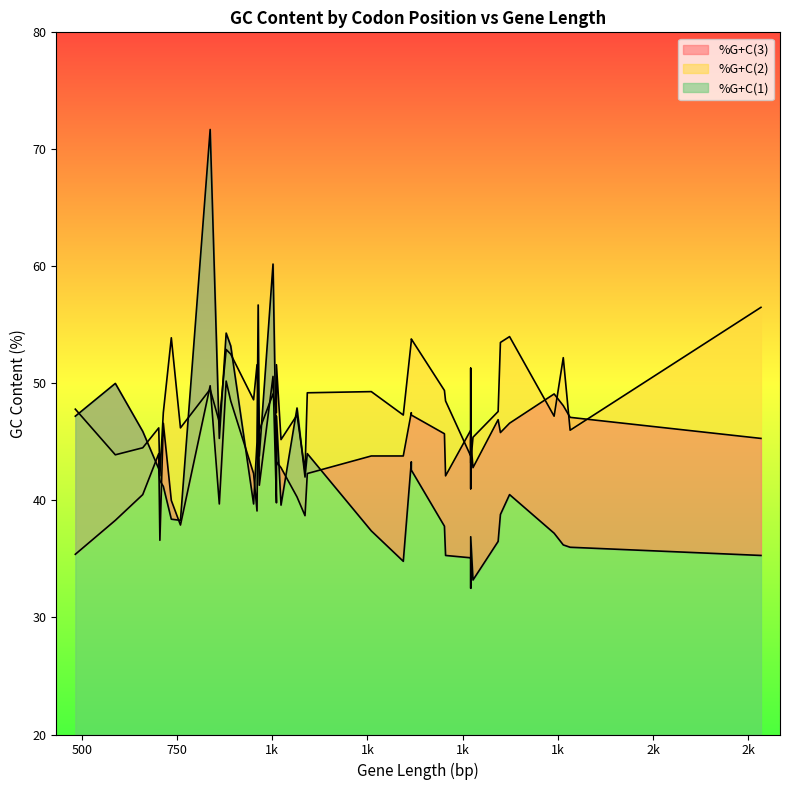

True or false: %G+C(2) has a value of 50.6 at 1002.

True